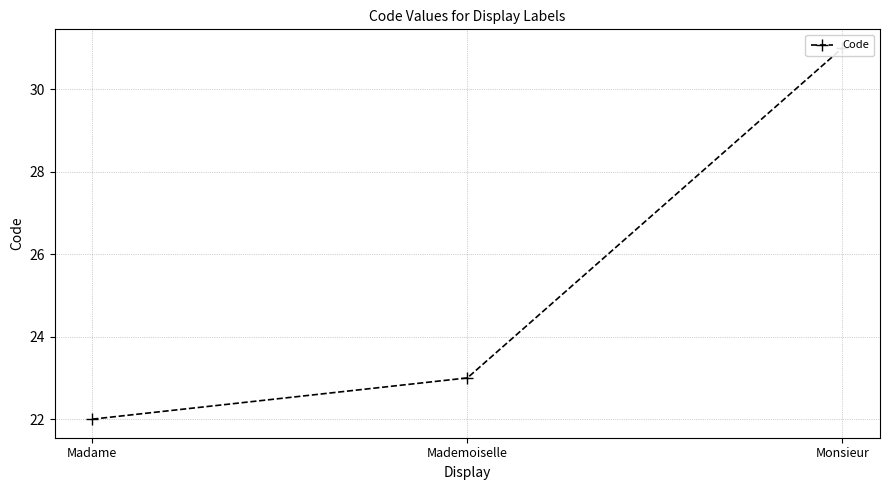

How many data points does each series have?

3